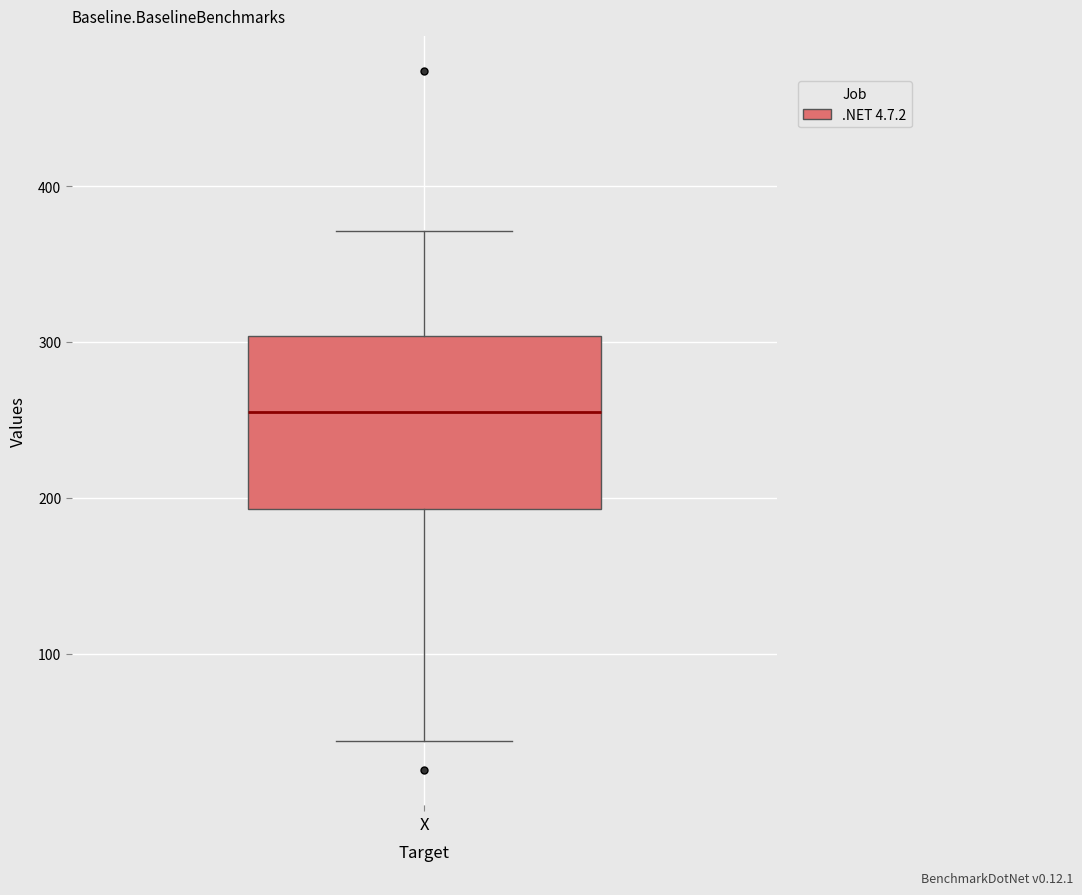

Transcribe this box plot: give where the median line is, the range the box spans, and where the two whiskers end, as read against the y-axis. The values are not printed on the chart, so give them approximately, as read against the axis.

median 260, box 190 to 300, whiskers 40 to 370